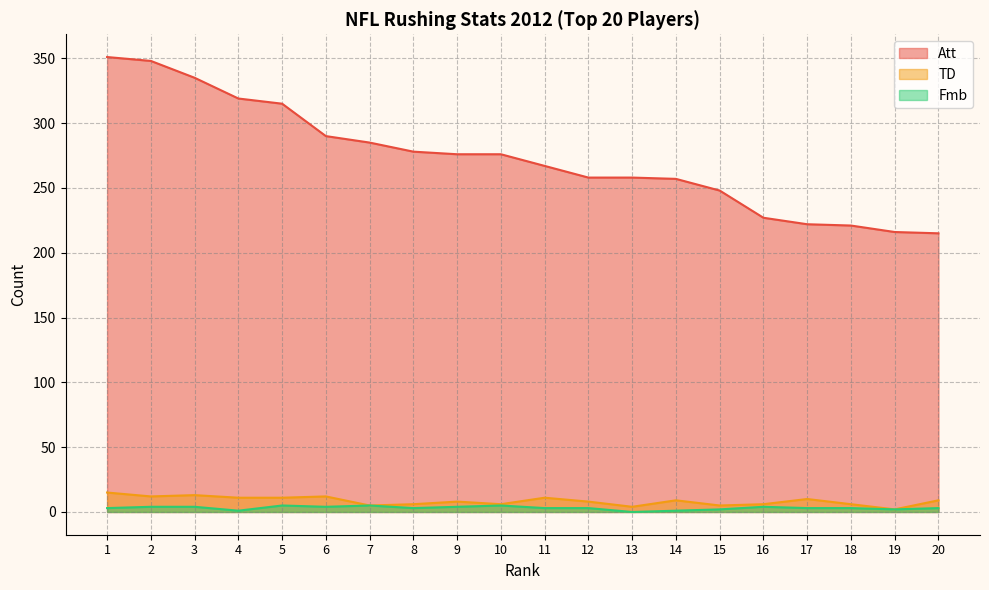

What is the sum of the TD values at 16 and 12?

14